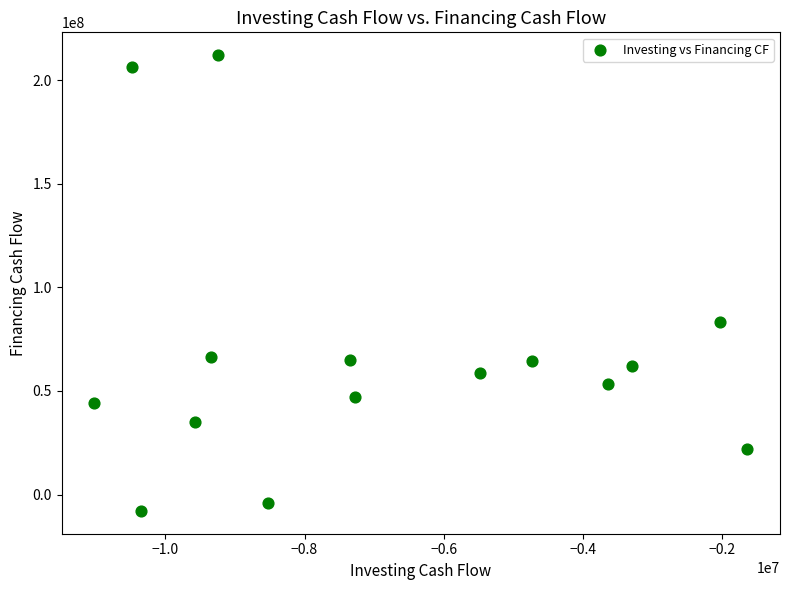

What Y value in the scatter plot is closest to 102119000?

83427000